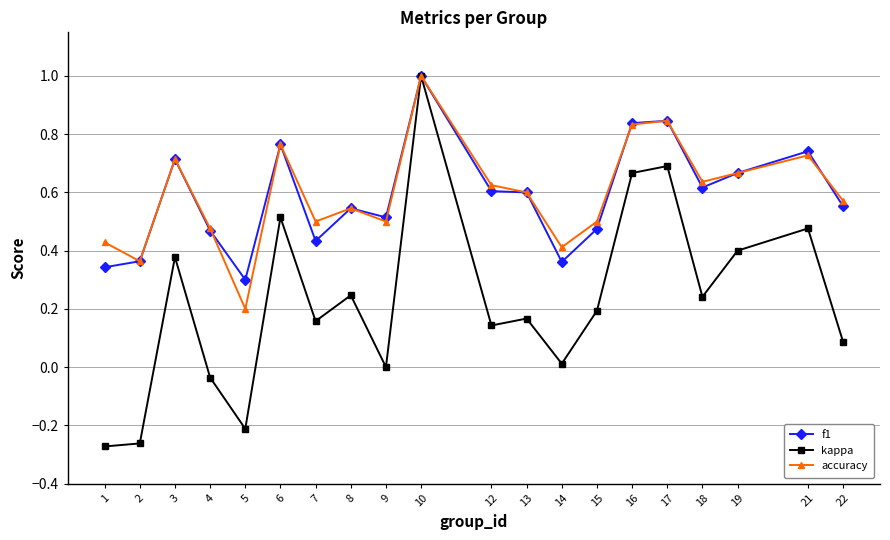

How many f1 values are between 0 and 1?

20